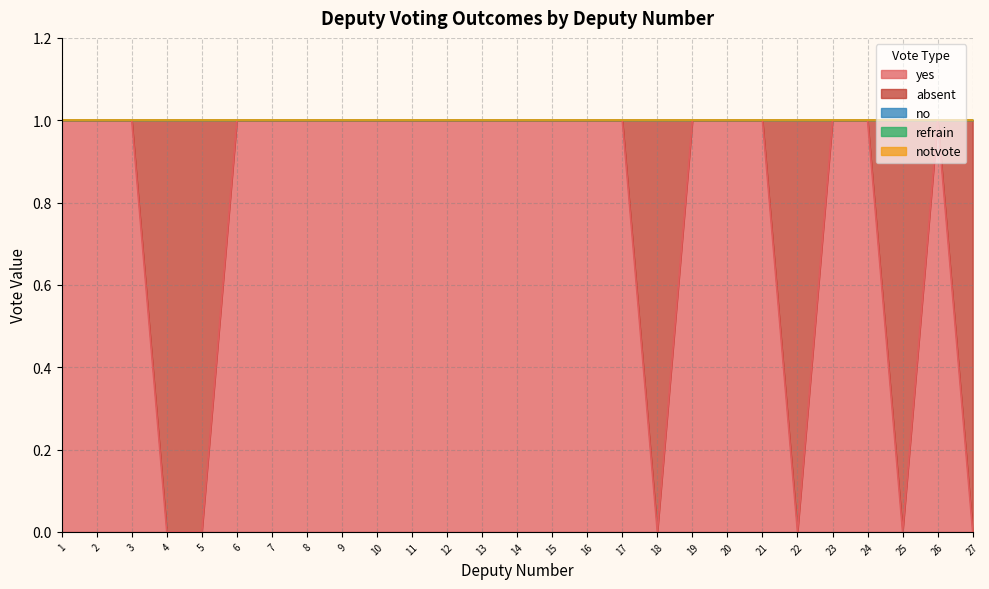

True or false: yes and no intersect in this chart.

False